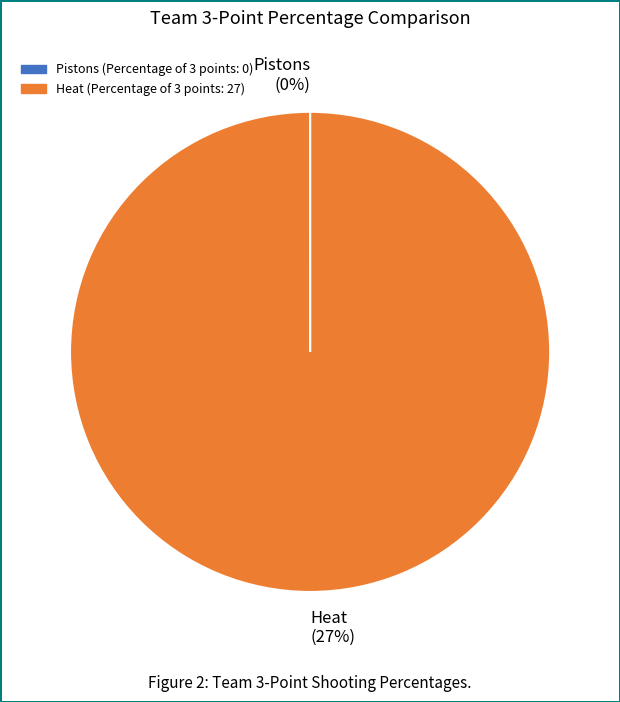

Rank the categories by value from highest to lowest.

Heat, Pistons